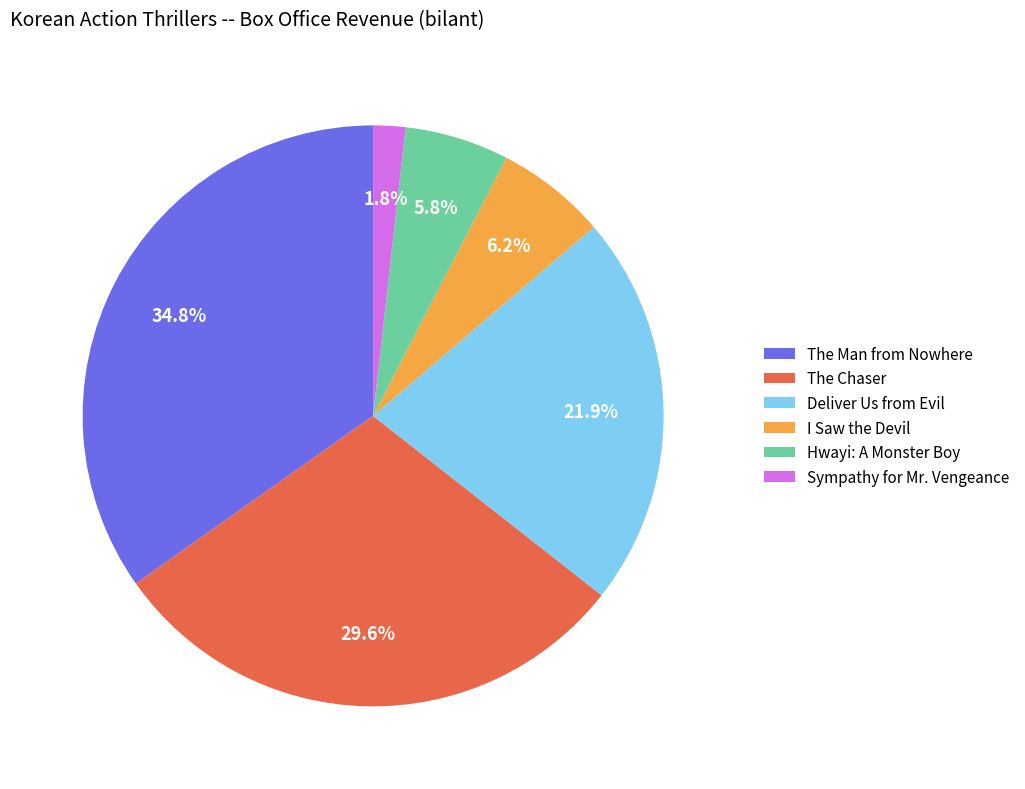

True or false: The Chaser accounts for 30% of the total.

True